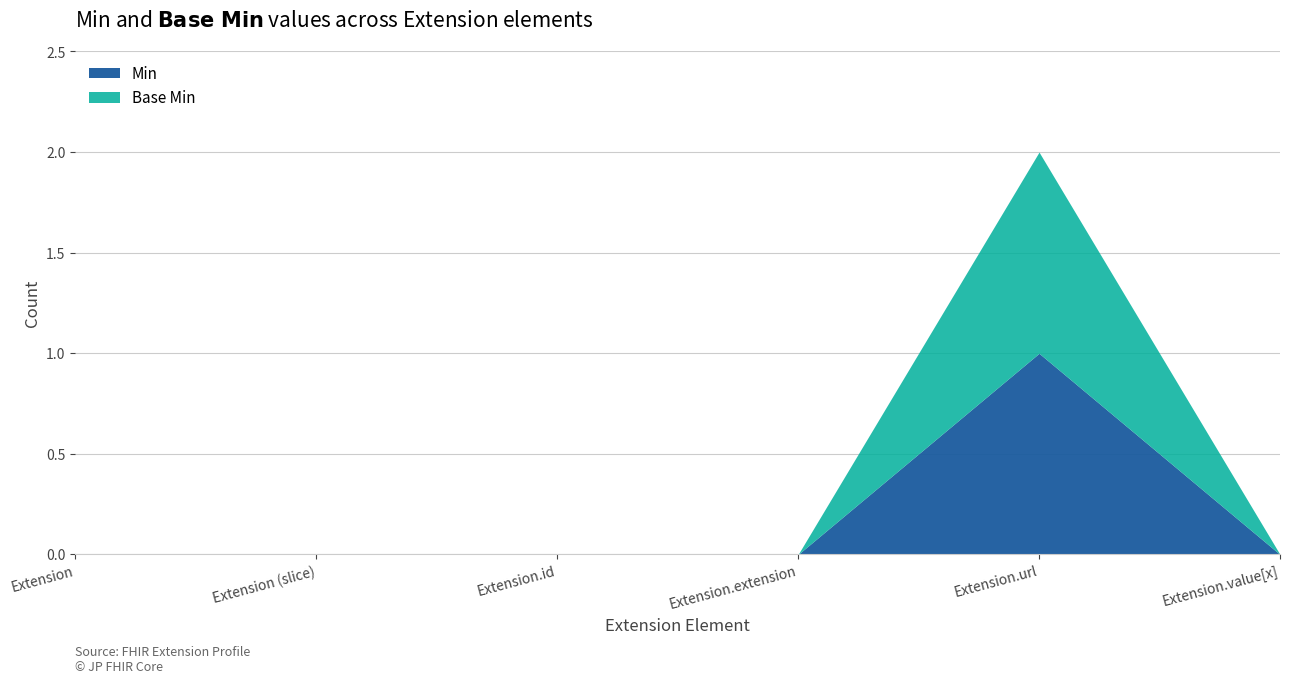

Reading right to left, extract all data points from this chart.

Min: Extension.value[x]=0	Extension.url=1	Extension.extension=0	Extension.id=0	Extension (slice)=0	Extension=0
Base Min: Extension.value[x]=0	Extension.url=1	Extension.extension=0	Extension.id=0	Extension (slice)=0	Extension=0